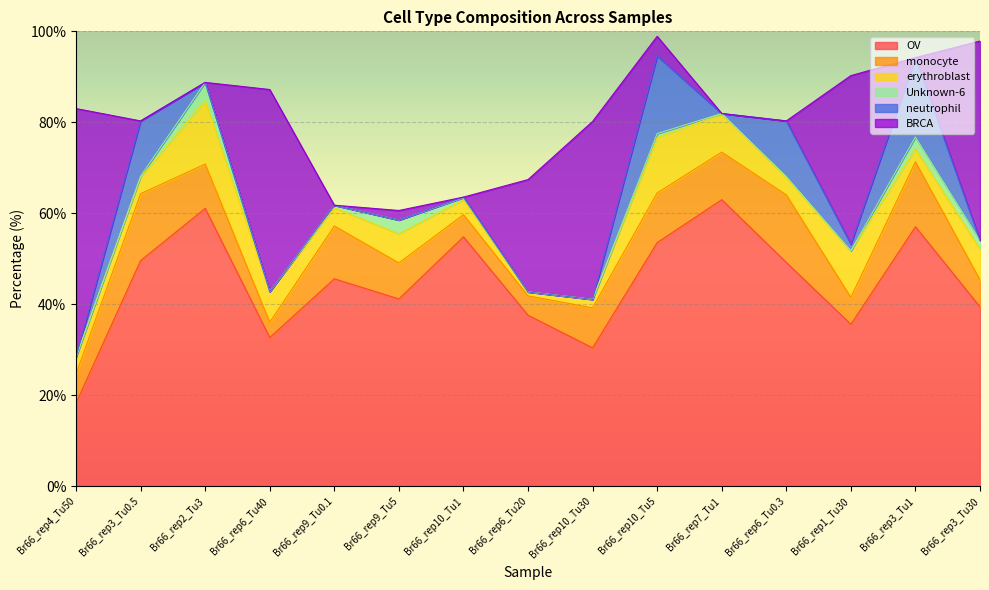

What is the value of the OV point at the 2nd from the left?

49.6